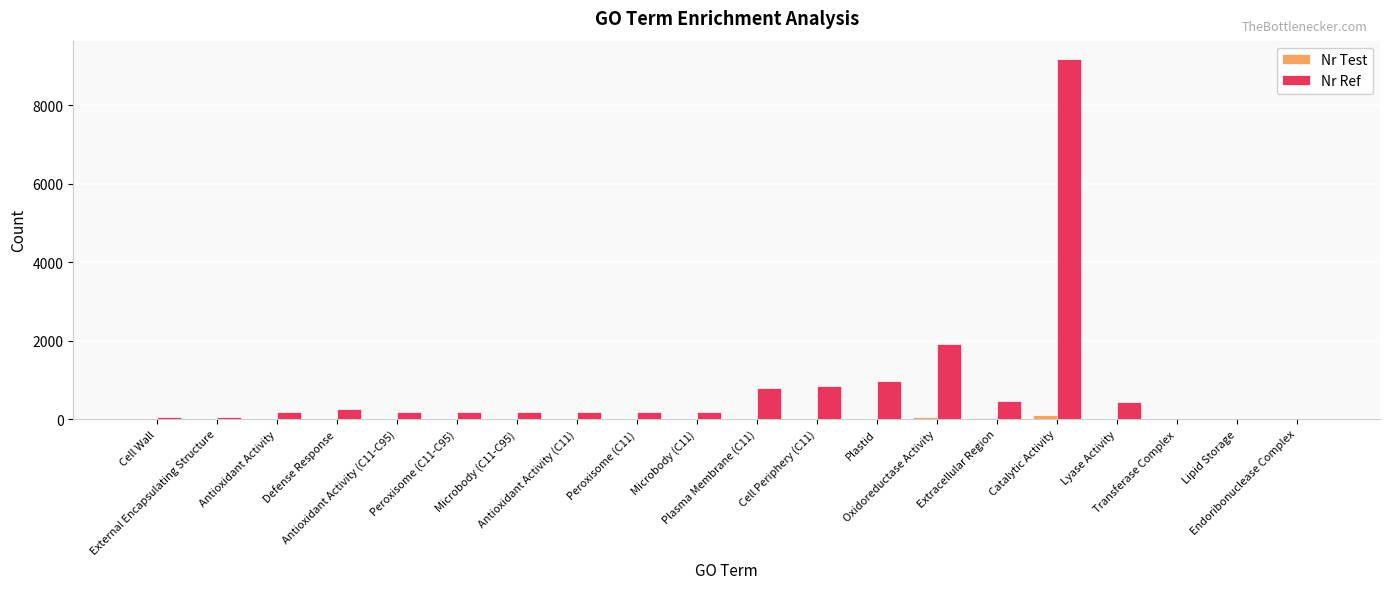

Which series has the largest total across all categories?

Nr Ref